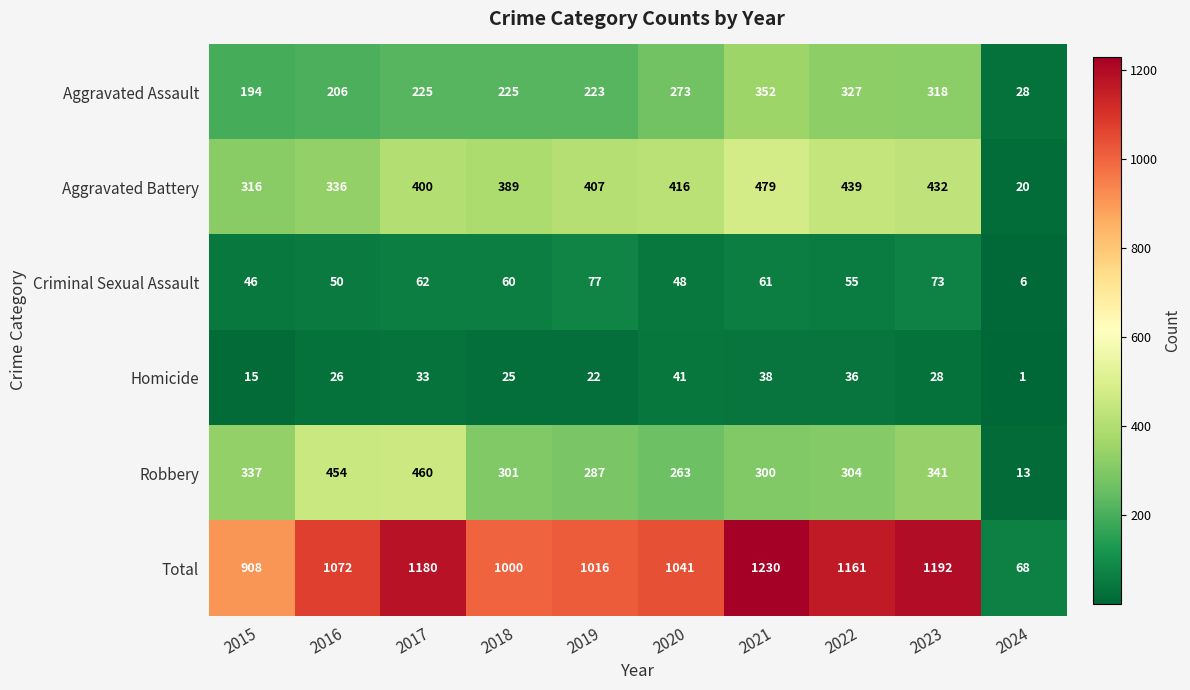

Which series has the largest total across all categories?

Total